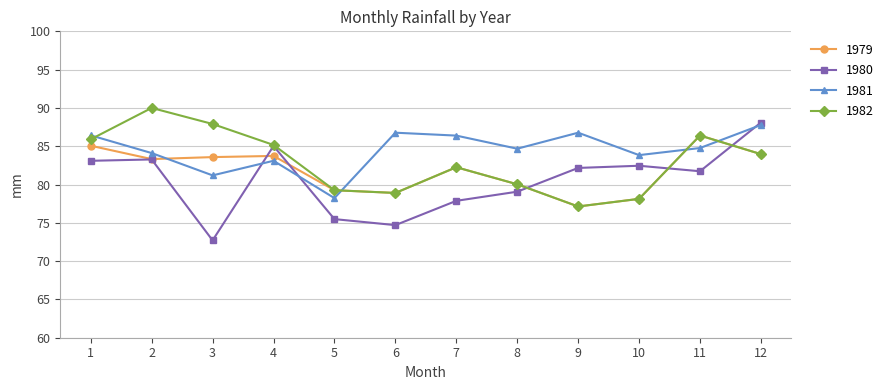

Between which two adjacent categories do 1982 and 1981 first intersect?

1 and 2